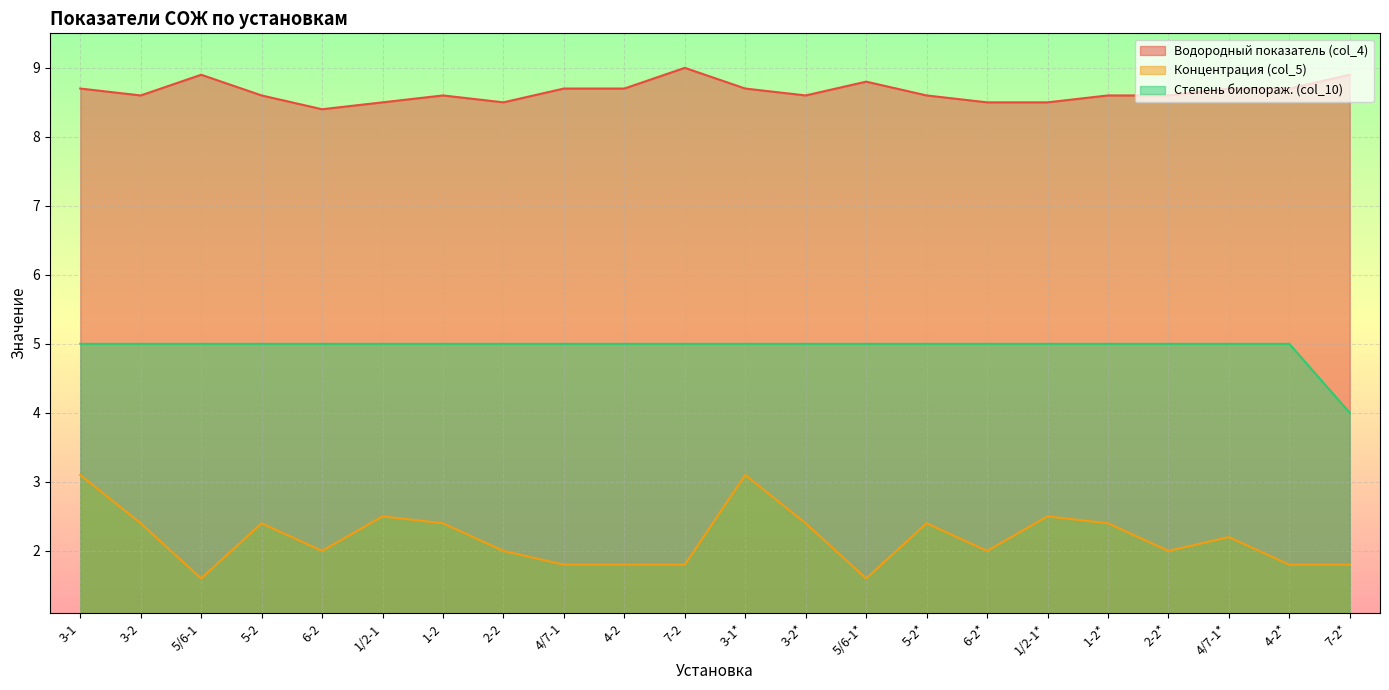

True or false: Водородный показатель (col_4) has a value of 8.5 at 1/2-1*.

True